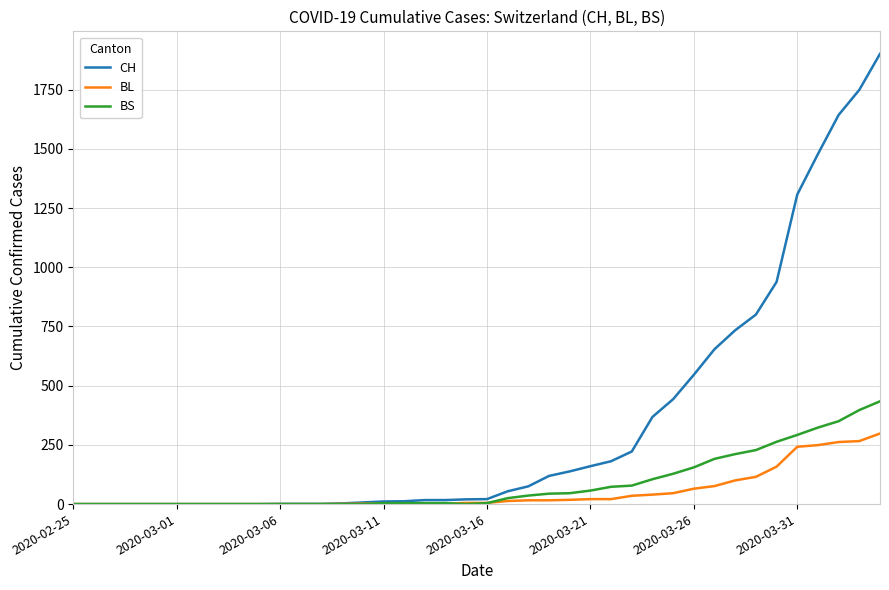

Does the chart display data point markers on the line(s)?

No